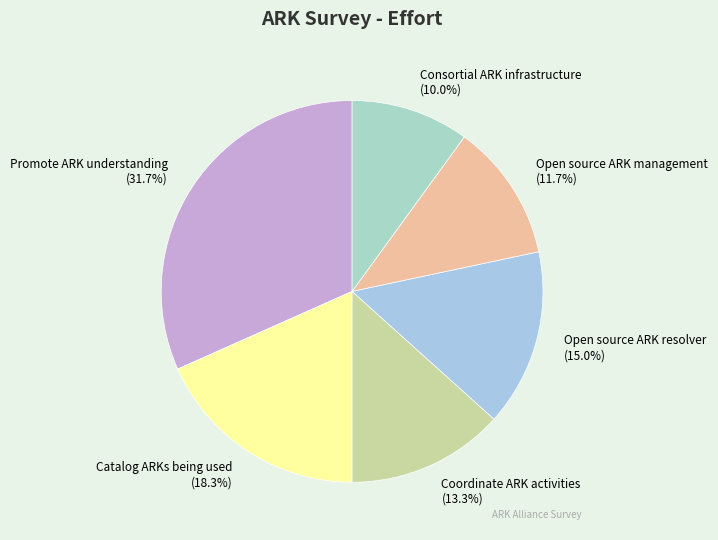

Which has a higher value, Catalog ARKs being used or Promote ARK understanding?

Promote ARK understanding